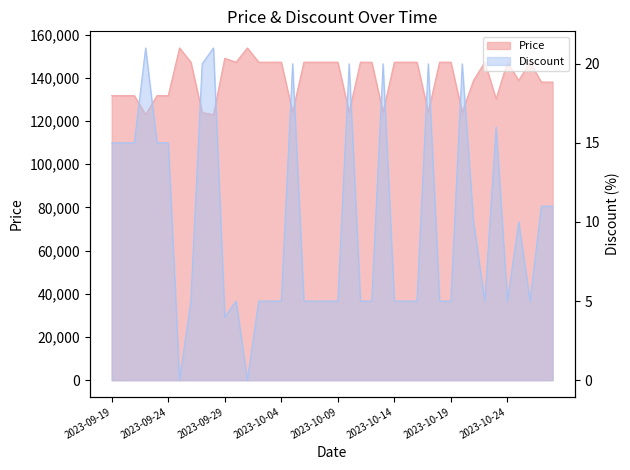

What is the spread (max minus min) of values at 2023-10-25?

138720